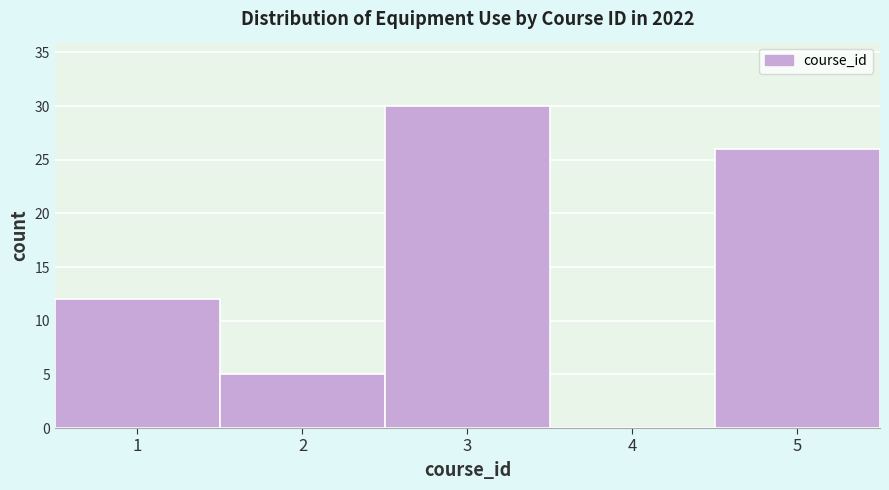

Over which range of the x-axis is the bar tallest?

2.5 to 3.5